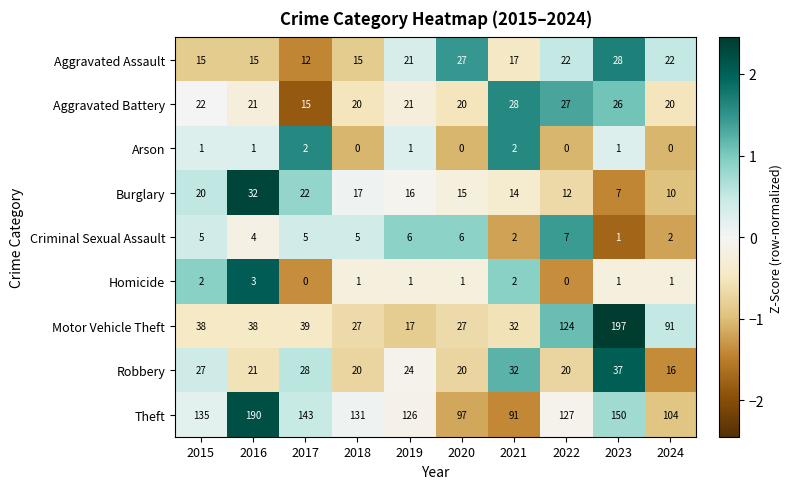

Which series changed the most between 2018 and 2023?

Motor Vehicle Theft